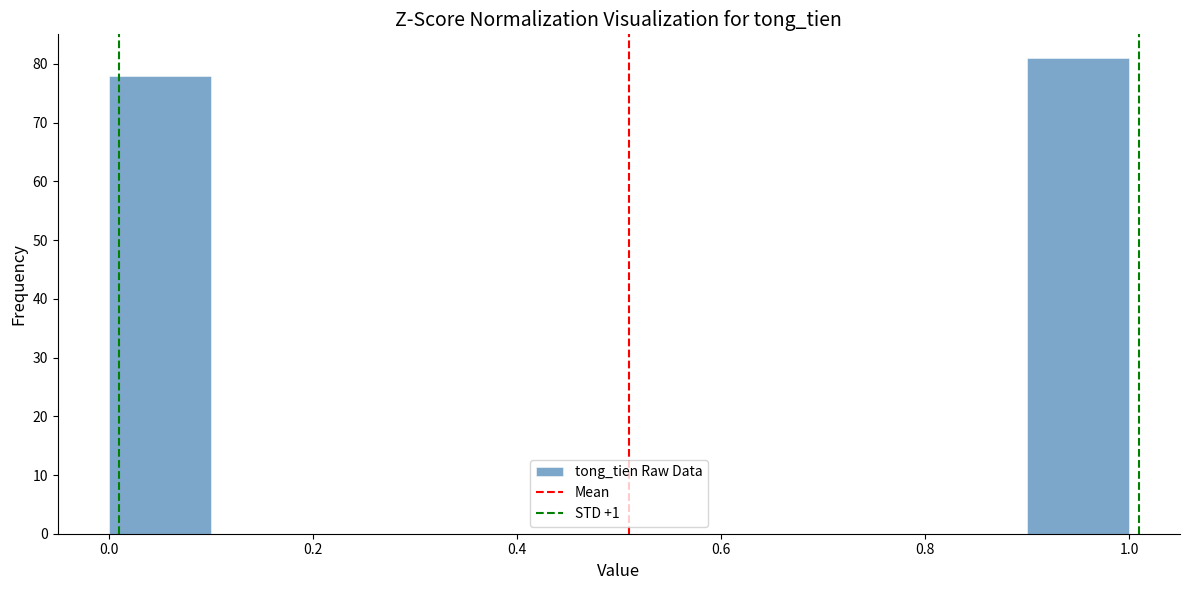

Over which range of the x-axis is the bar tallest?

0.9 to 1.0